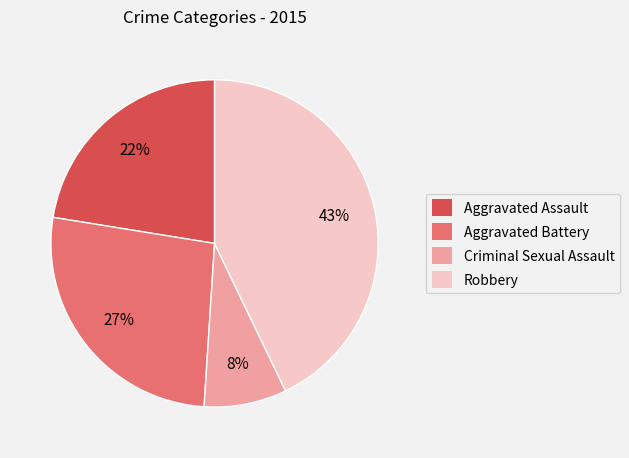

To the nearest percent, what portion does Criminal Sexual Assault represent?

8%